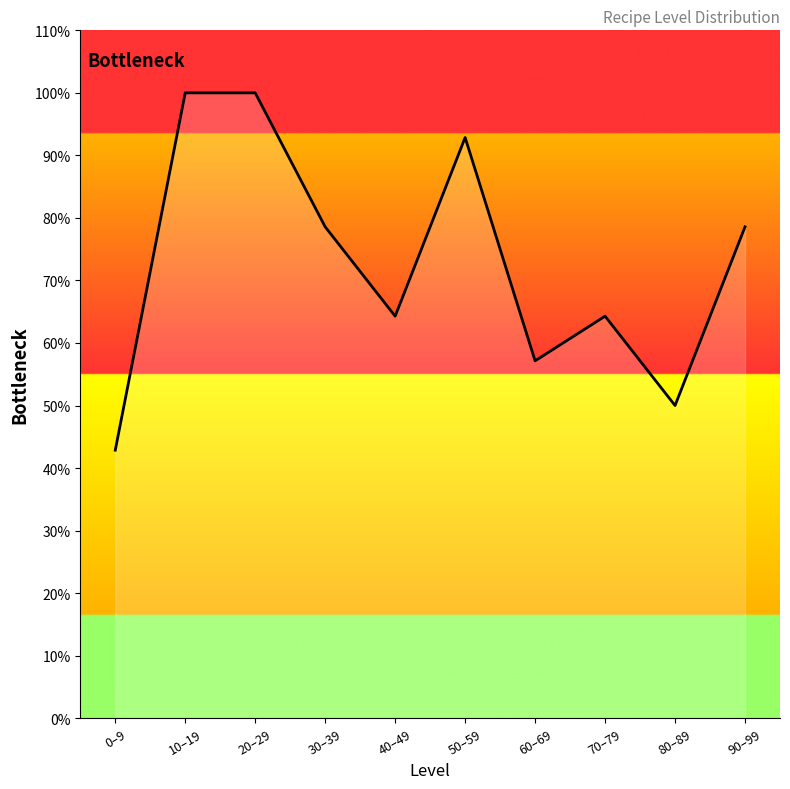

What is the difference between the values at 20–29 and 90–99?

21.4